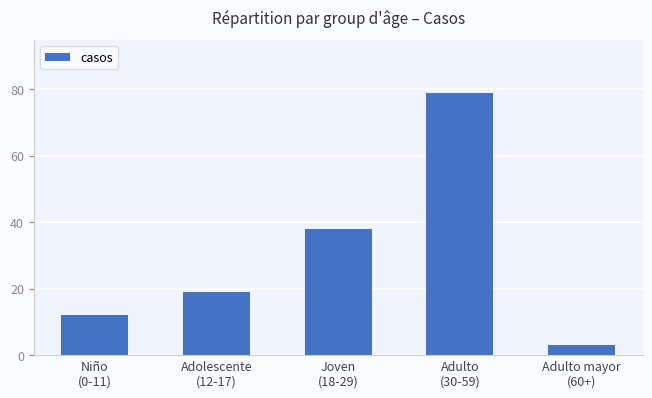

What position from the left is Adulto mayor
(60+)?

5